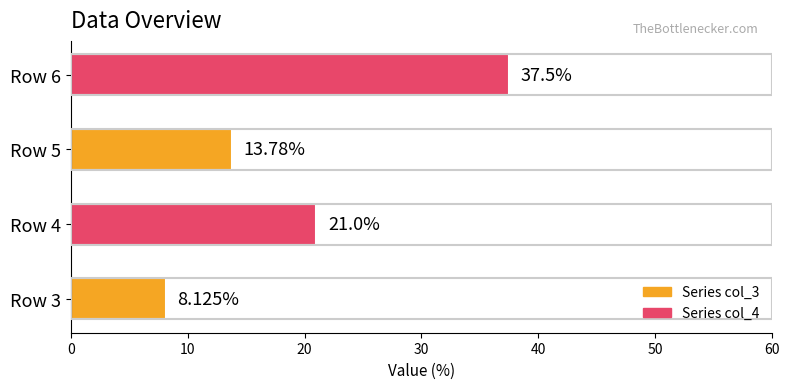

What is the difference between the maximum and second lowest values?

23.7